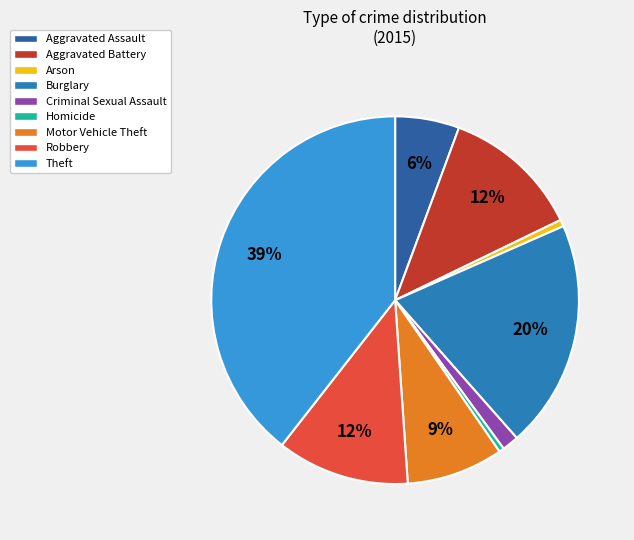

How many segments does this pie chart have?

9